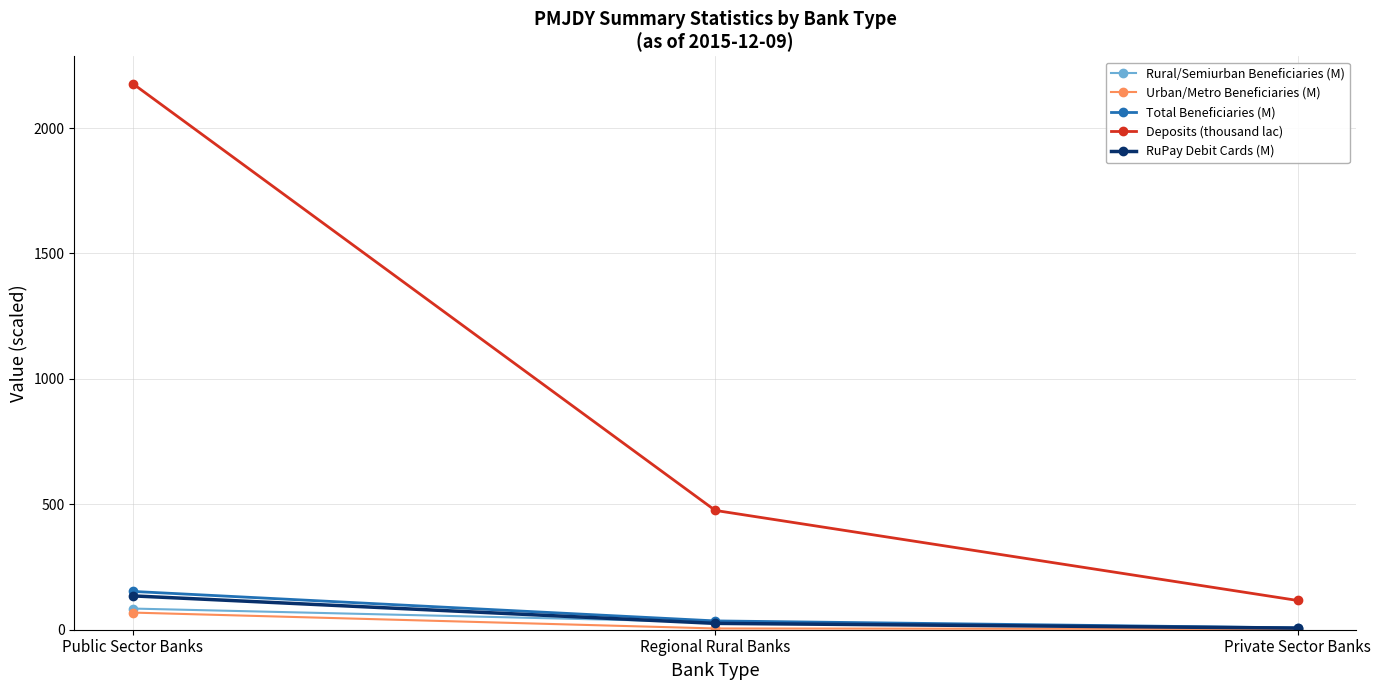

What is the total value across all series at Private Sector Banks?

137.7